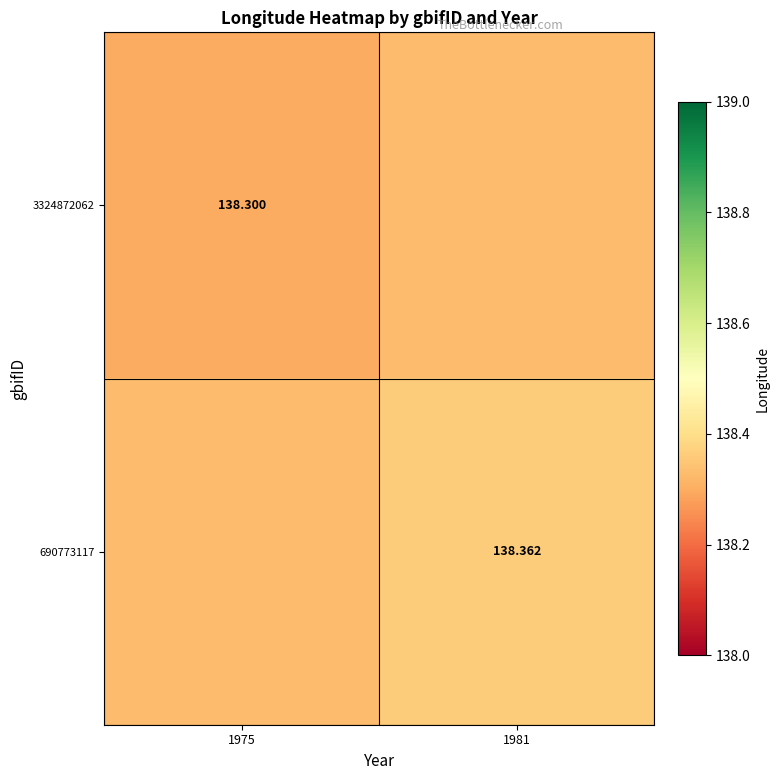

At which category is the sum across all series the highest?

1981